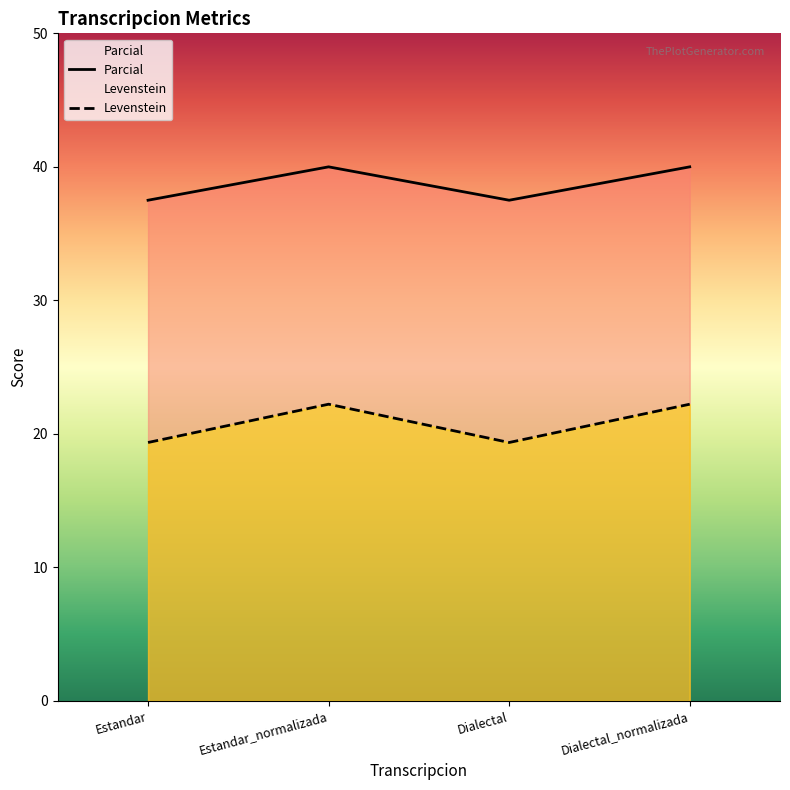

How many lines are shown in the chart?

2